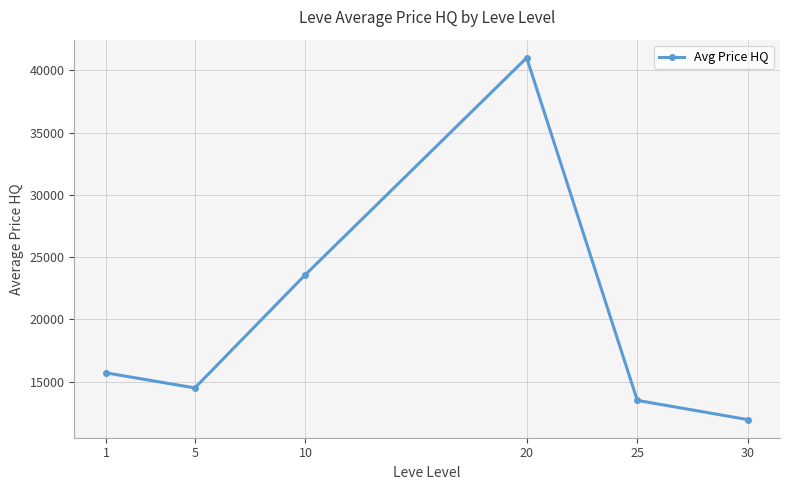

Where is the first local minimum?

5